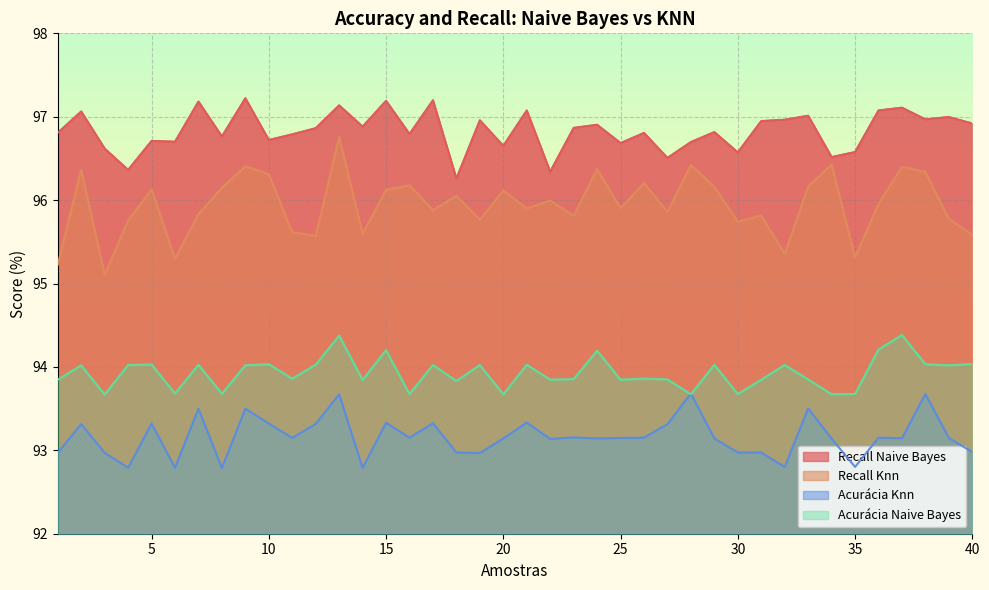

What are all the series names shown in the legend?

Recall Naive Bayes, Recall Knn, Acurácia Knn, Acurácia Naive Bayes